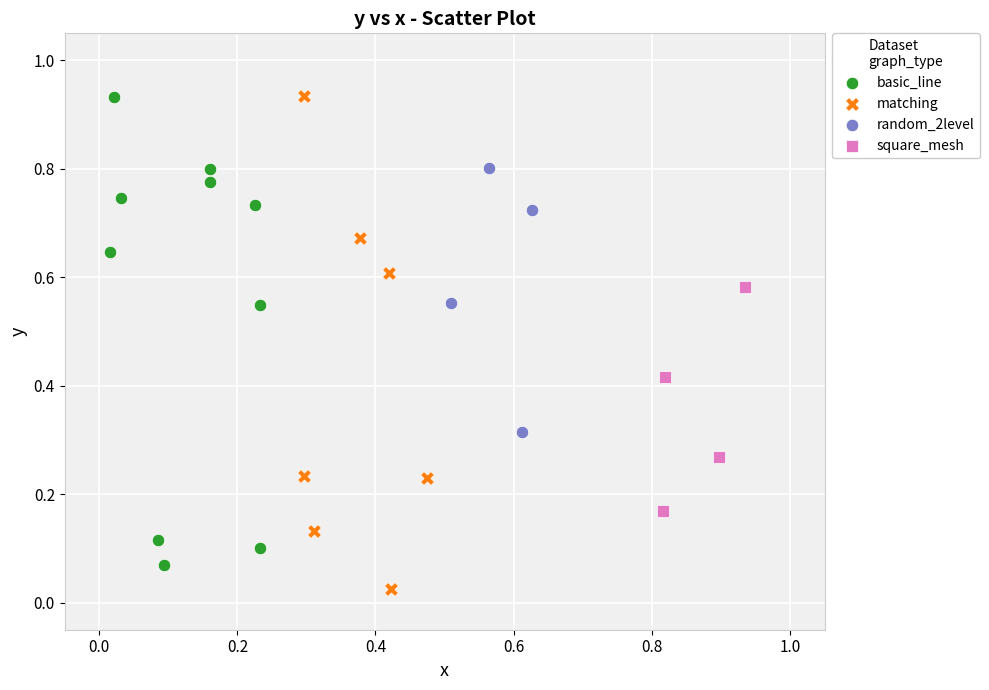

Which series reaches the minimum Y coordinate?

matching